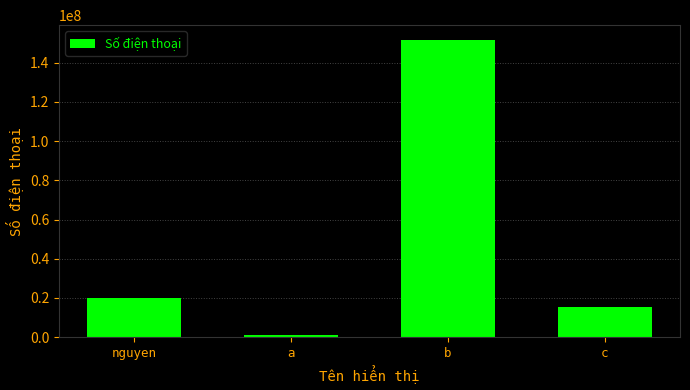

What position from the left is c?

4